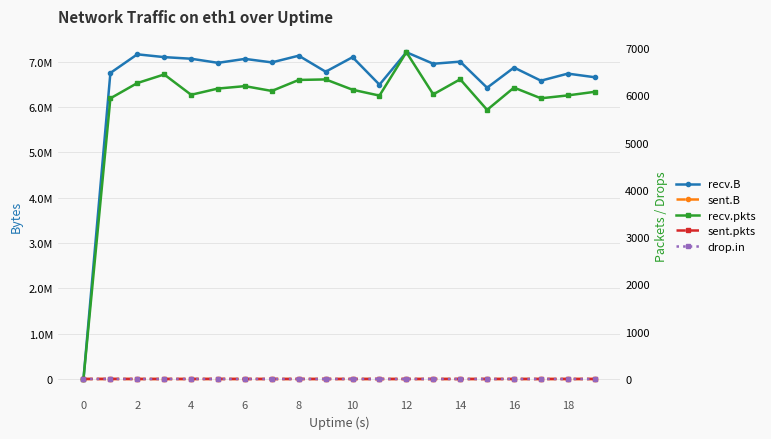

What is the difference between the drop.in values at 2 and 6?

1